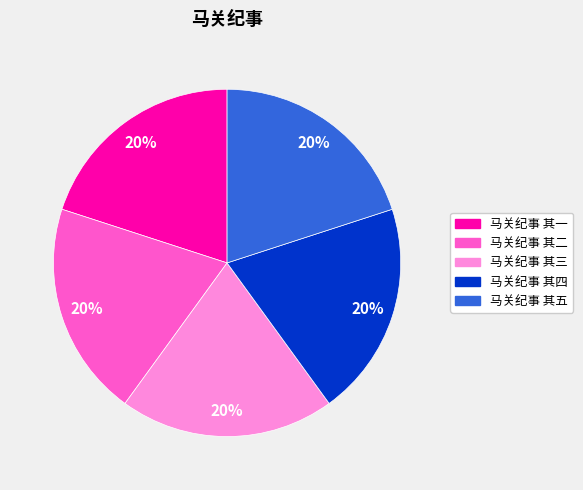

What is the ratio of the value at 马关纪事 其五 to the value at 马关纪事 其三?

1.0